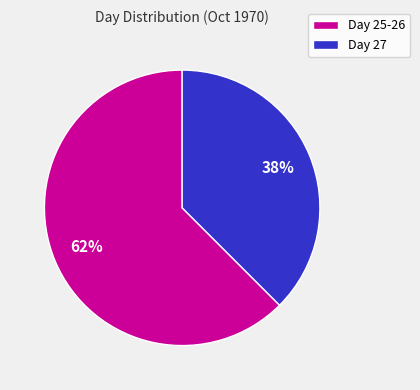

To the nearest percent, what is the average slice percentage?

50%